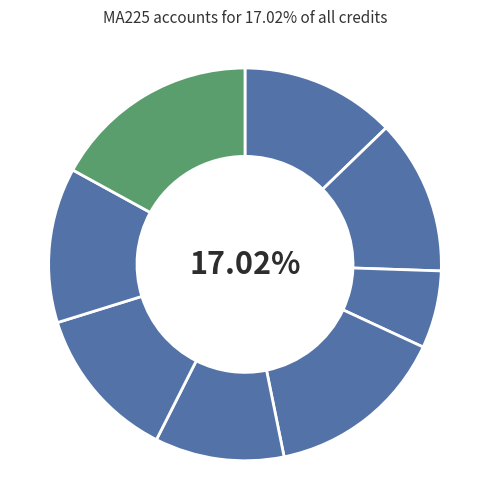

To the nearest percent, what is the average slice percentage?

12%